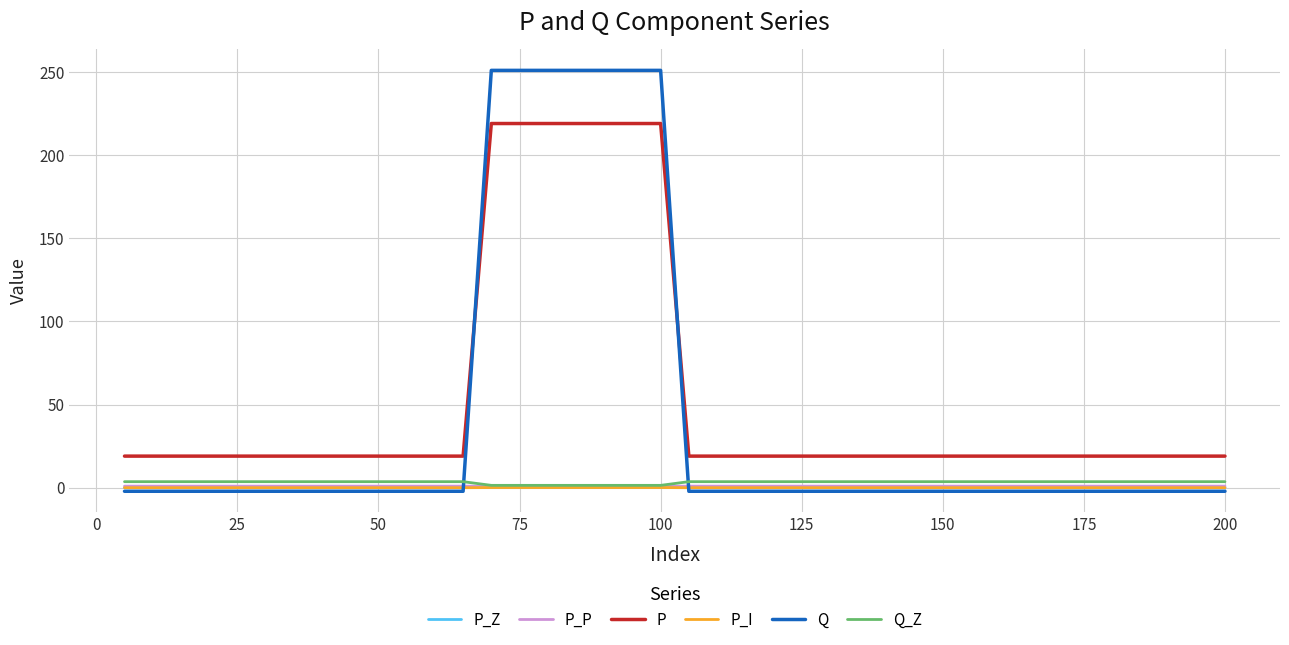

True or false: P and P_Z intersect in this chart.

False